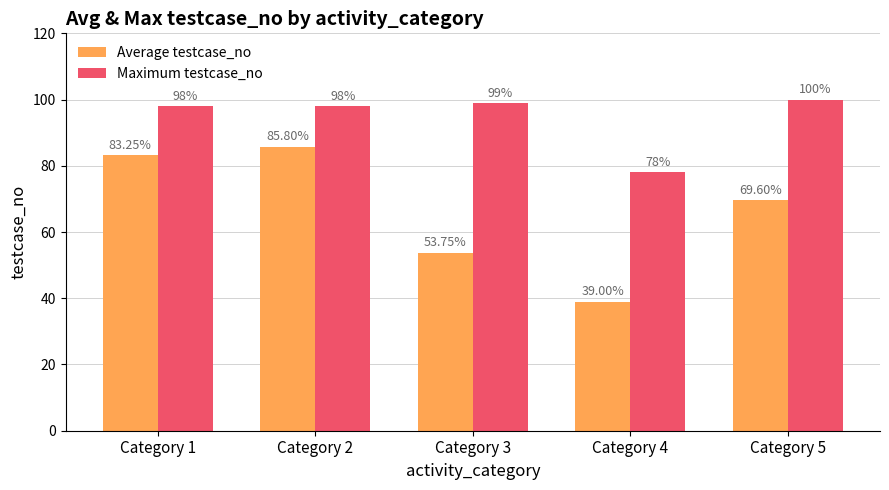

Which series has the largest range (max minus min)?

Average testcase_no